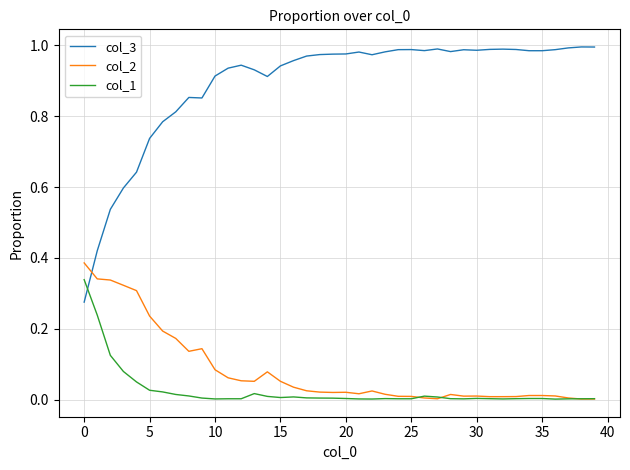

True or false: col_1 and col_3 cross at least once.

True